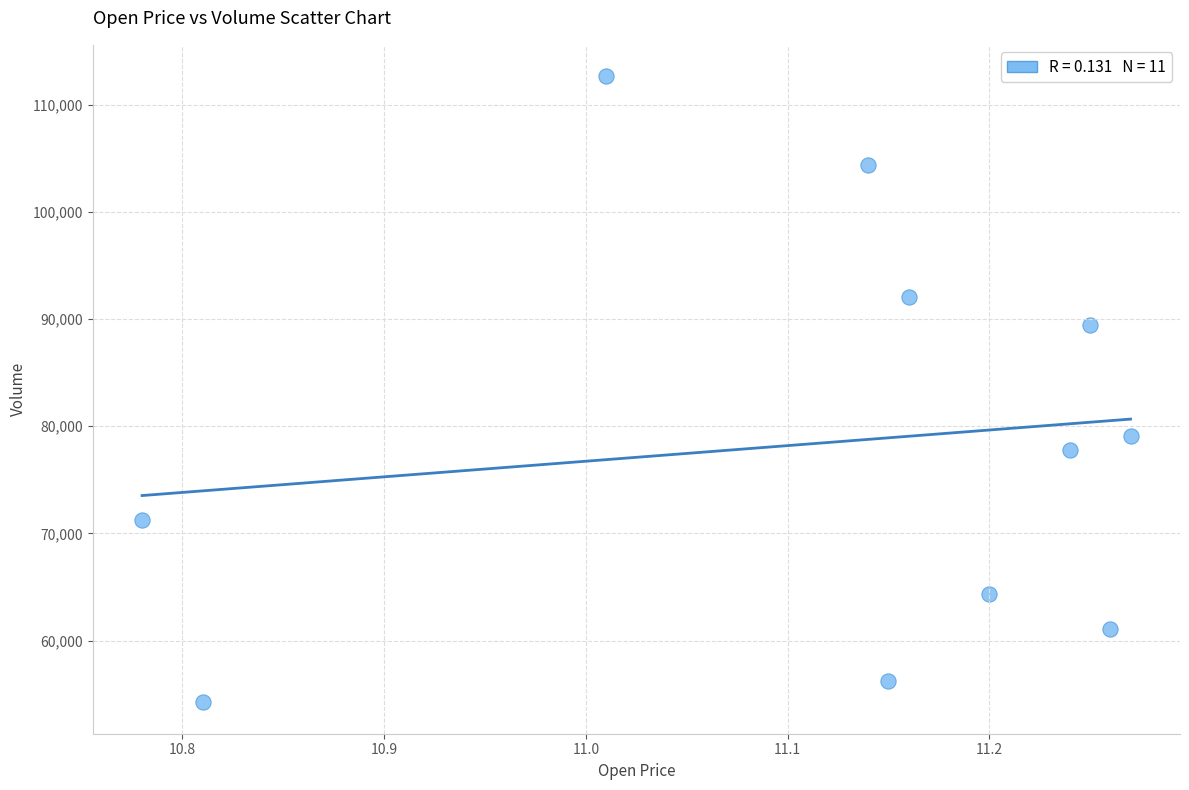

What Y value in the scatter plot is closest to 83451?

79133.5